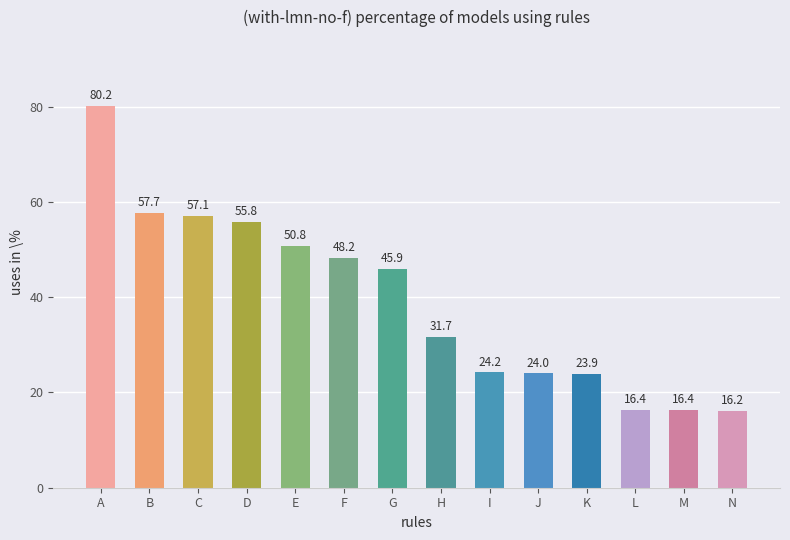

What is the value of the 1st bar from the left?

80.2